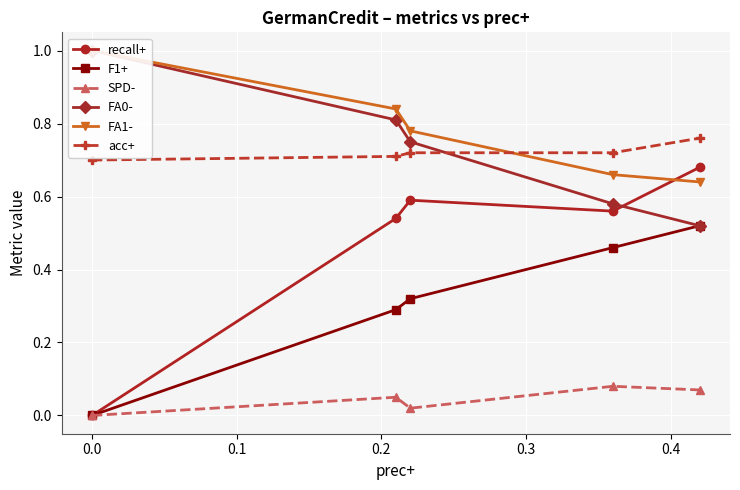

In recall+, how many points are lower than both neighbors (excluding endpoints)?

1